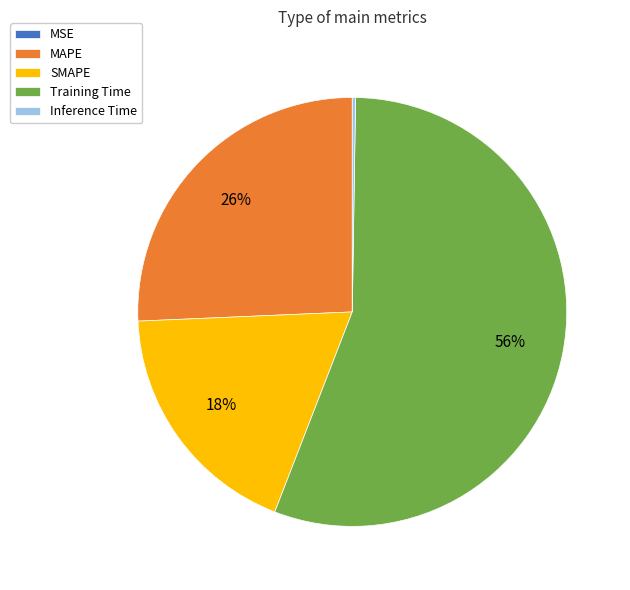

Does any single category account for the majority?

Yes